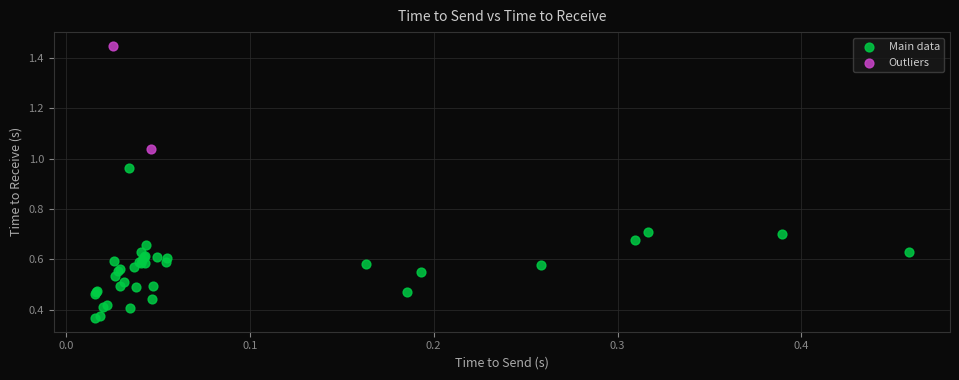

What are all the series names shown in the legend?

Main data, Outliers